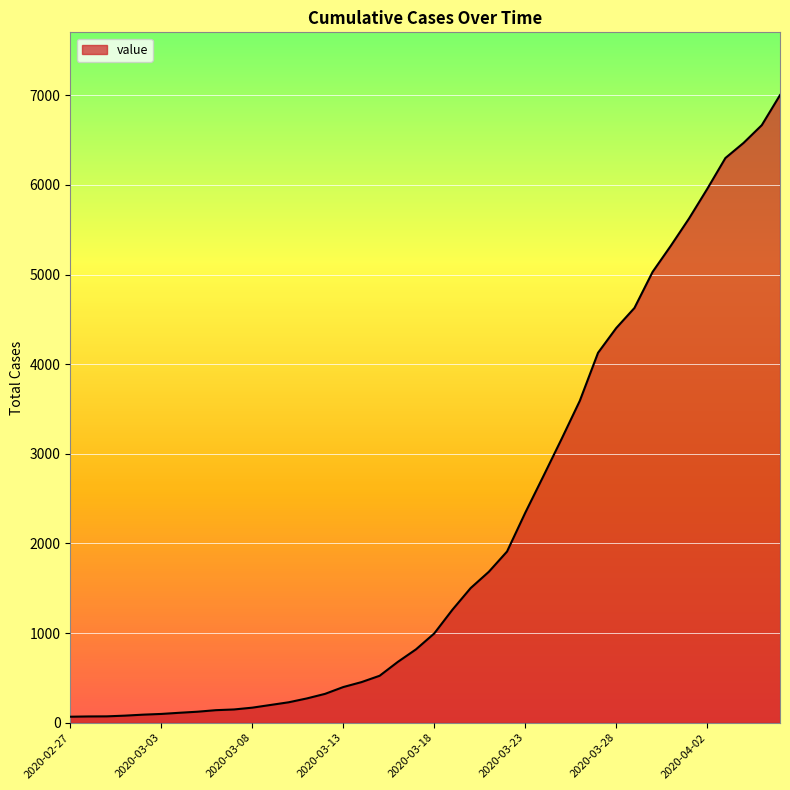

What is the greatest value displayed?

7002